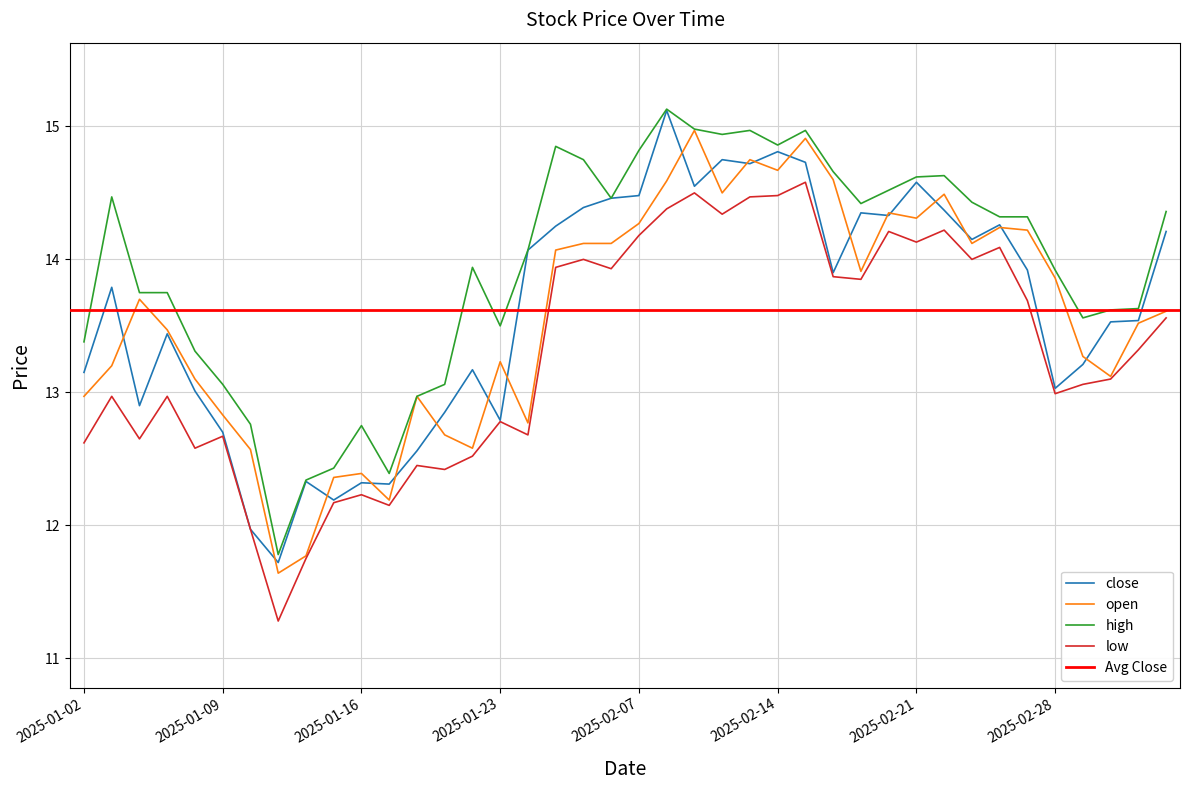

Where is the first local minimum for open?

2025-01-13